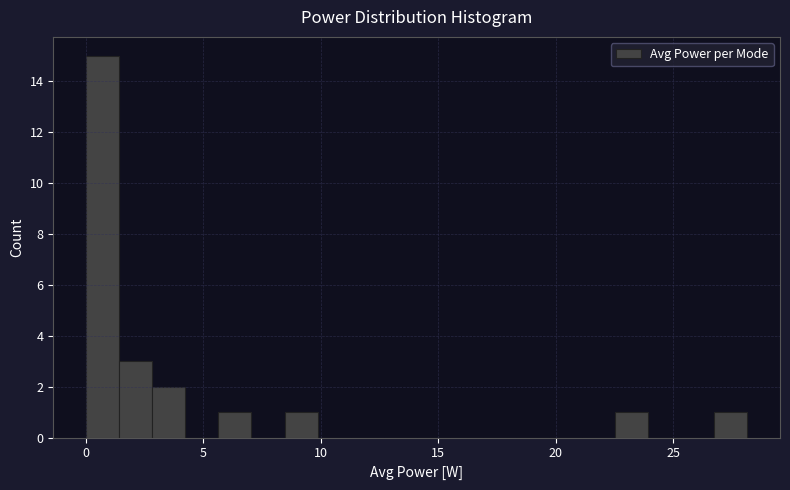

Around what value on the x-axis is the tallest bar? Give the approximate position of its centre, as read against the axis.

0.5